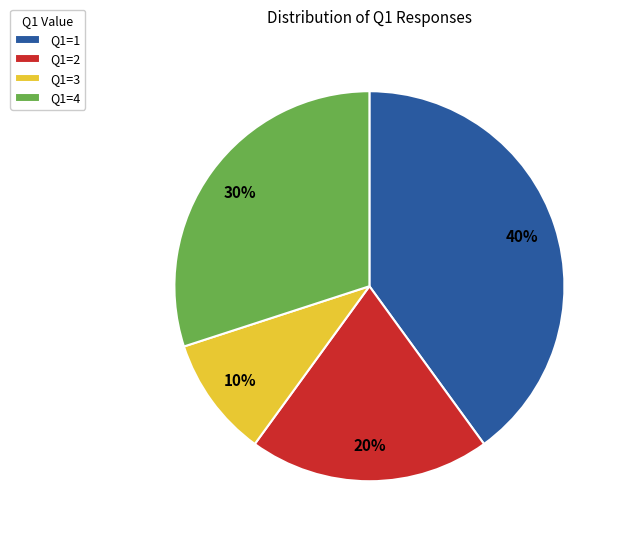

Approximately how many times larger is the value at Q1=4 compared to Q1=3?

3.0